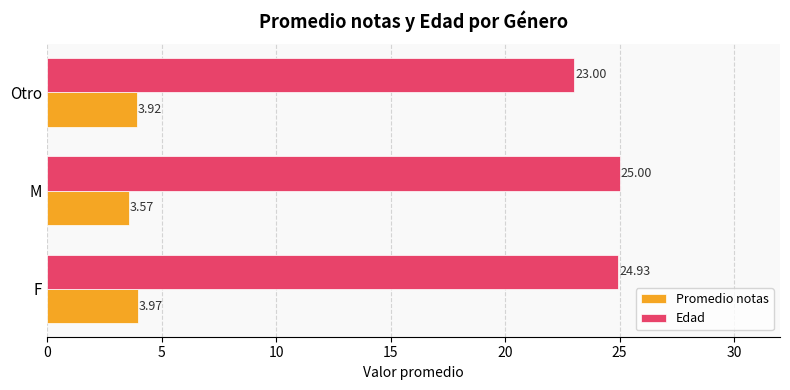

At how many categories does at least one series exceed 20?

3